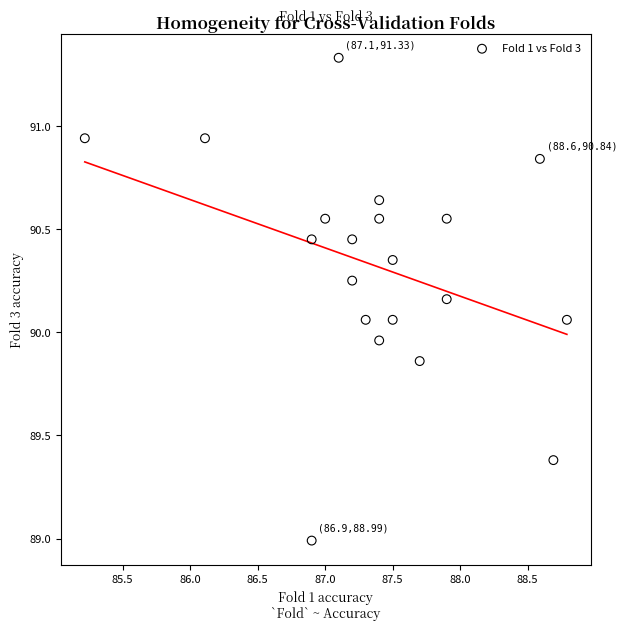

What is the range of Y values (max minus min)?

2.3